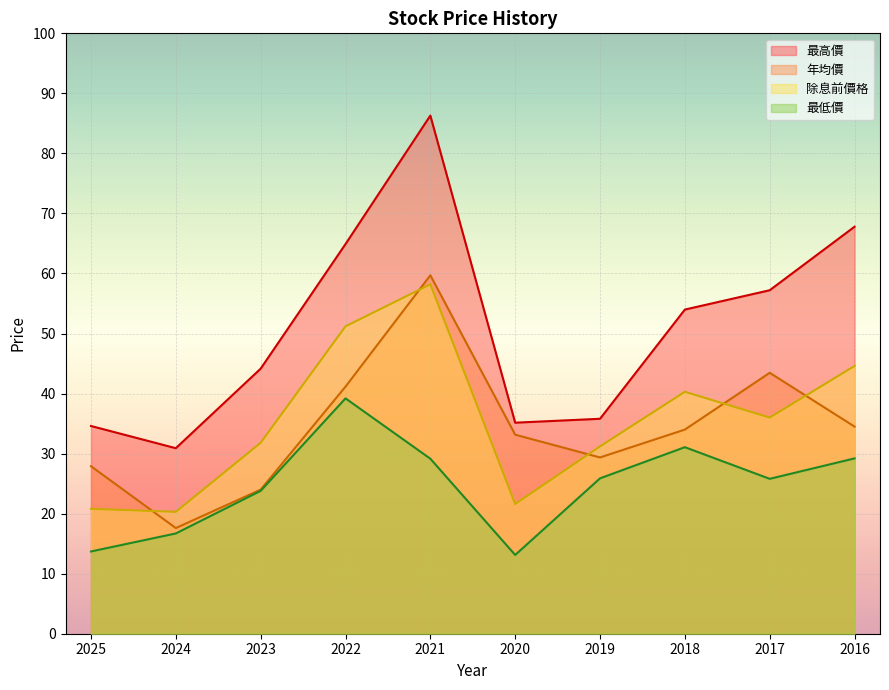

At which category does 年均價 reach its first local valley?

2024